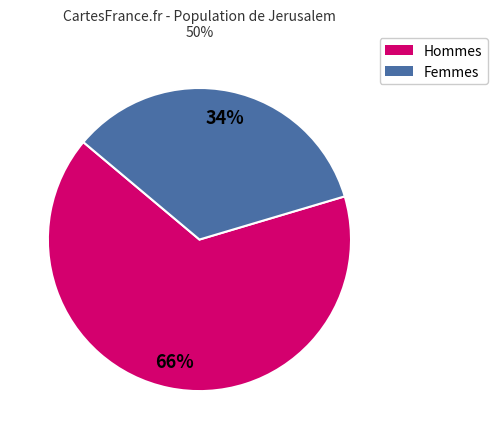

To the nearest percent, what is the average slice percentage?

50%